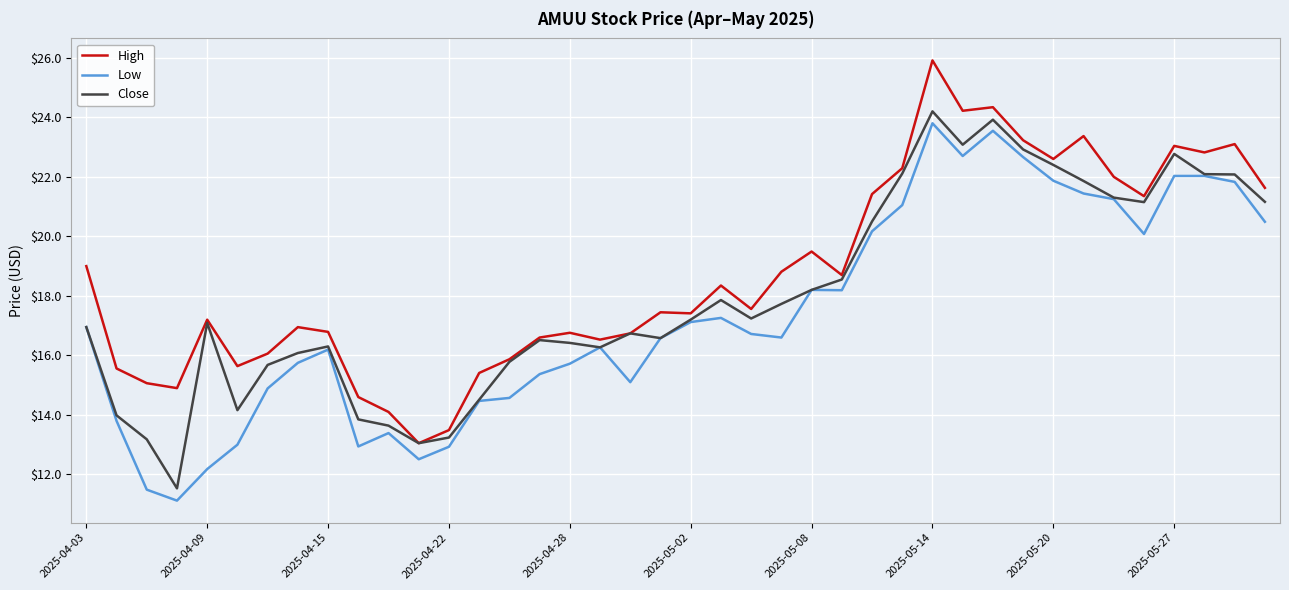

What is the lowest value of the High series?

13.1